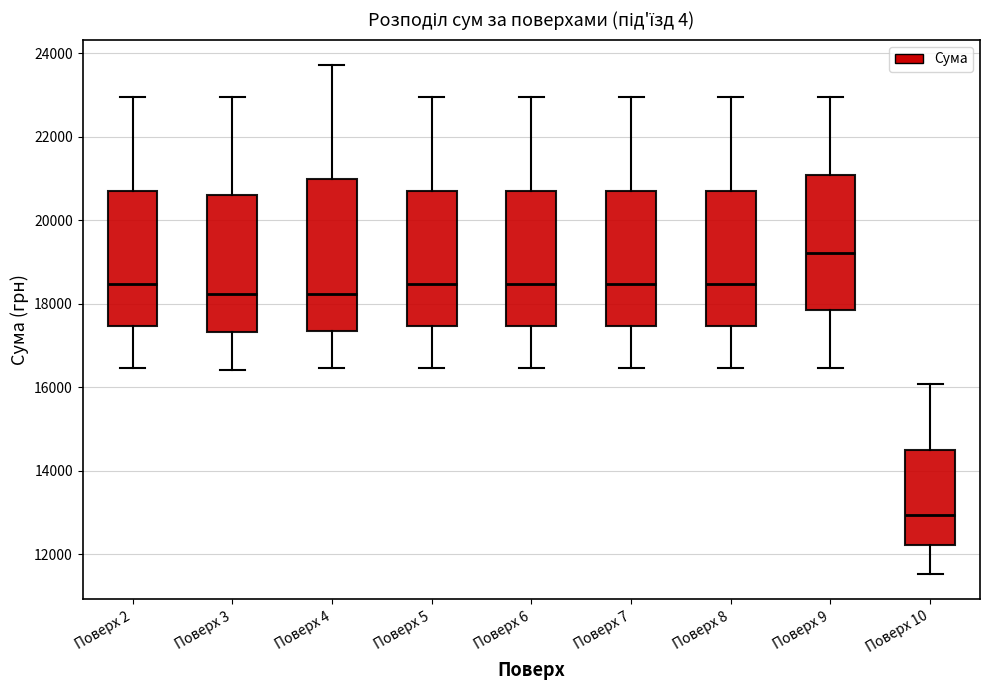

Reading left to right, transcribe this box plot: for each box, give where its median line is, the range the box spans, and where its two whiskers end, as read against the y-axis. The values are not printed on the chart, so give them approximately, as read against the axis.

Поверх 2: median 18400, box 17400 to 20800, whiskers 16400 to 23000
Поверх 3: median 18200, box 17400 to 20600, whiskers 16400 to 23000
Поверх 4: median 18200, box 17400 to 21000, whiskers 16400 to 23800
Поверх 5: median 18400, box 17400 to 20800, whiskers 16400 to 23000
Поверх 6: median 18400, box 17400 to 20800, whiskers 16400 to 23000
Поверх 7: median 18400, box 17400 to 20800, whiskers 16400 to 23000
Поверх 8: median 18400, box 17400 to 20800, whiskers 16400 to 23000
Поверх 9: median 19200, box 17800 to 21000, whiskers 16400 to 23000
Поверх 10: median 13000, box 12200 to 14400, whiskers 11600 to 16000